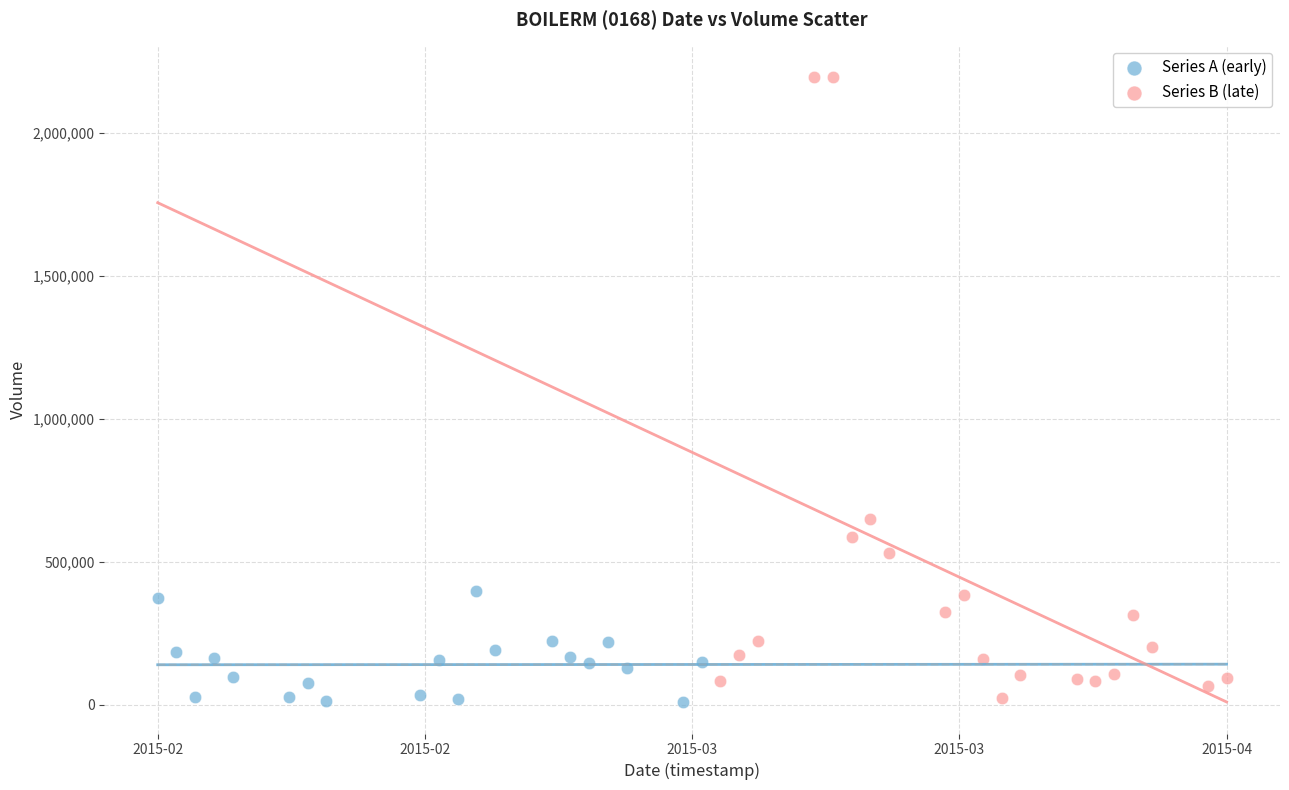

Which series reaches the maximum Y coordinate?

Series B (late)